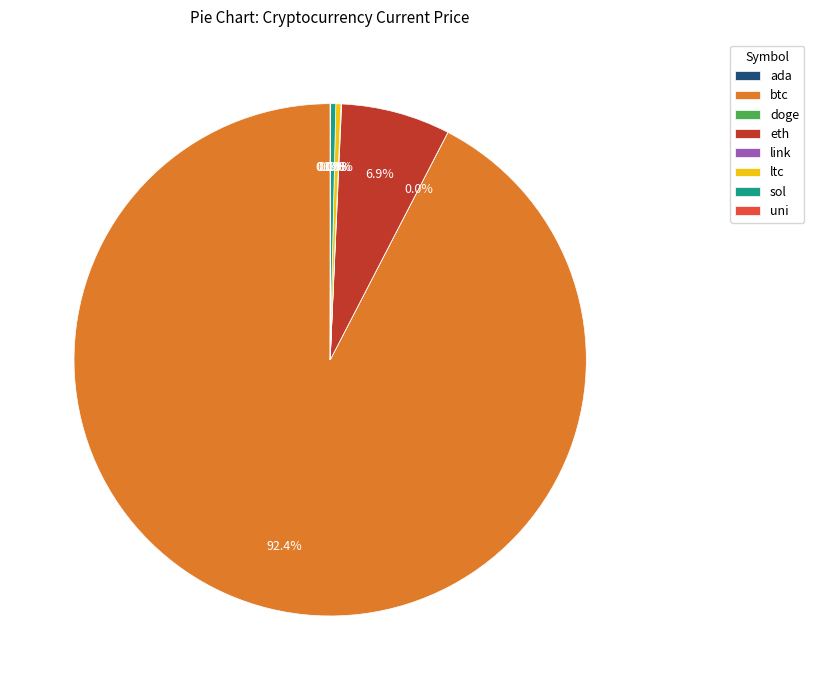

Is there a majority slice in this chart?

Yes